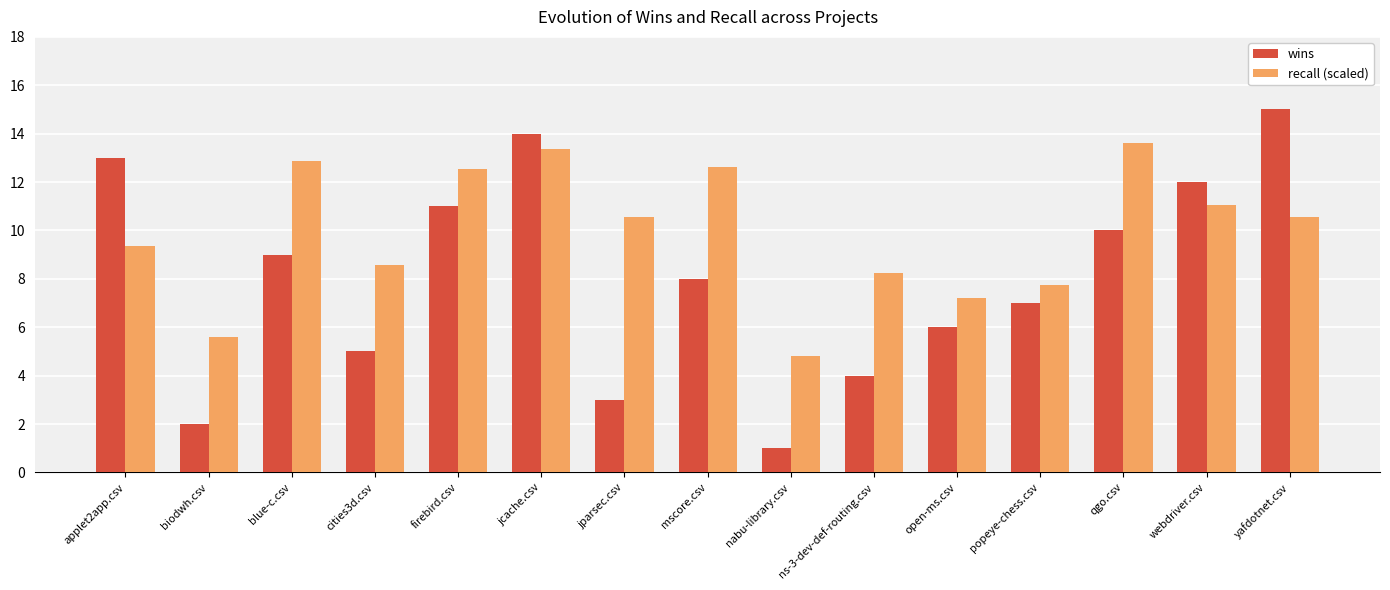

What is the value of the recall (scaled) bar at the 6th from the left?

13.4